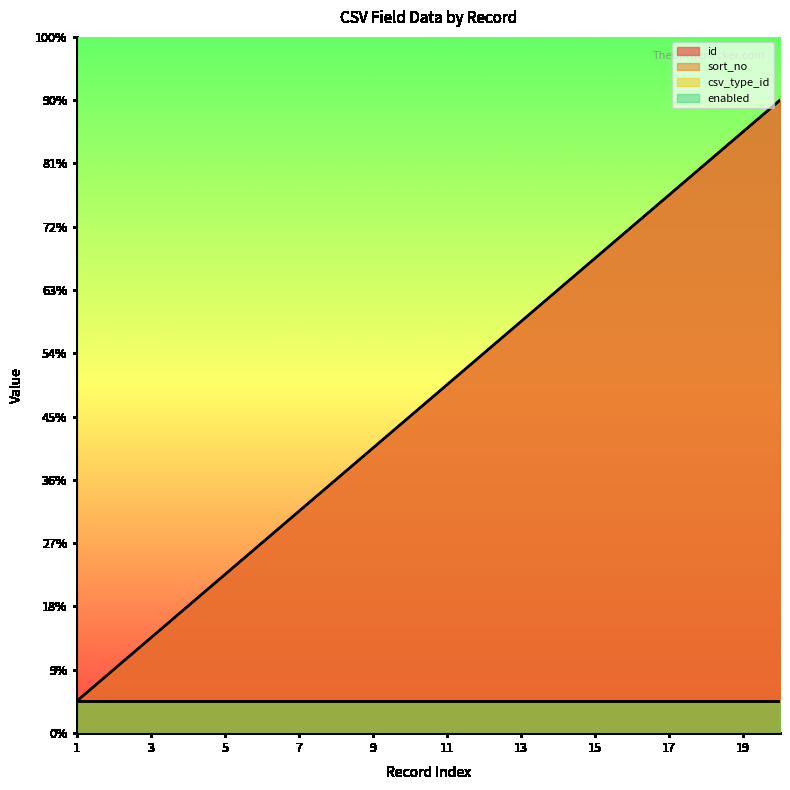

Does the chart display data point markers on the line(s)?

No